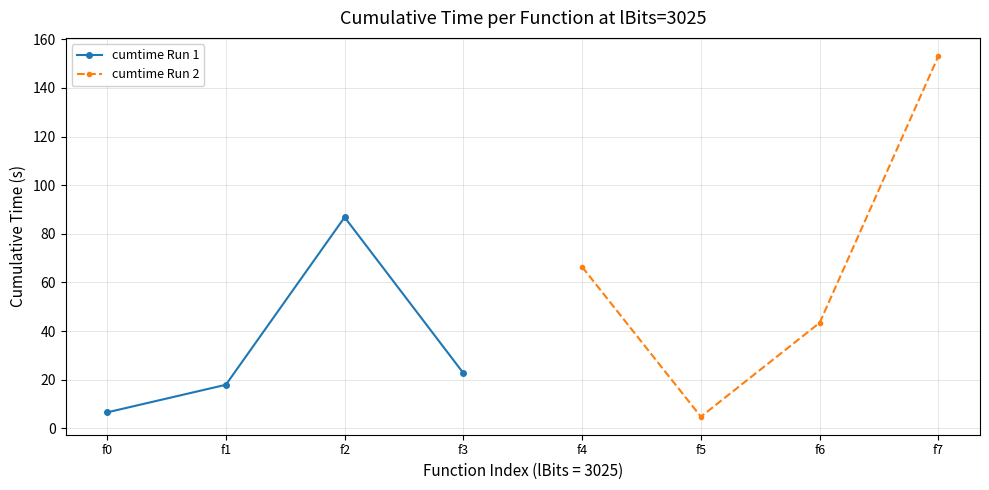

What is the value of the cumtime Run 2 point at the 4th from the left?

153.2